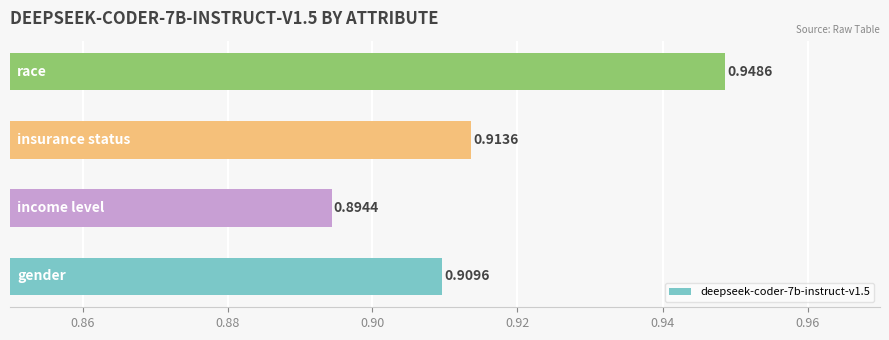

What is the sum of all values?

3.7